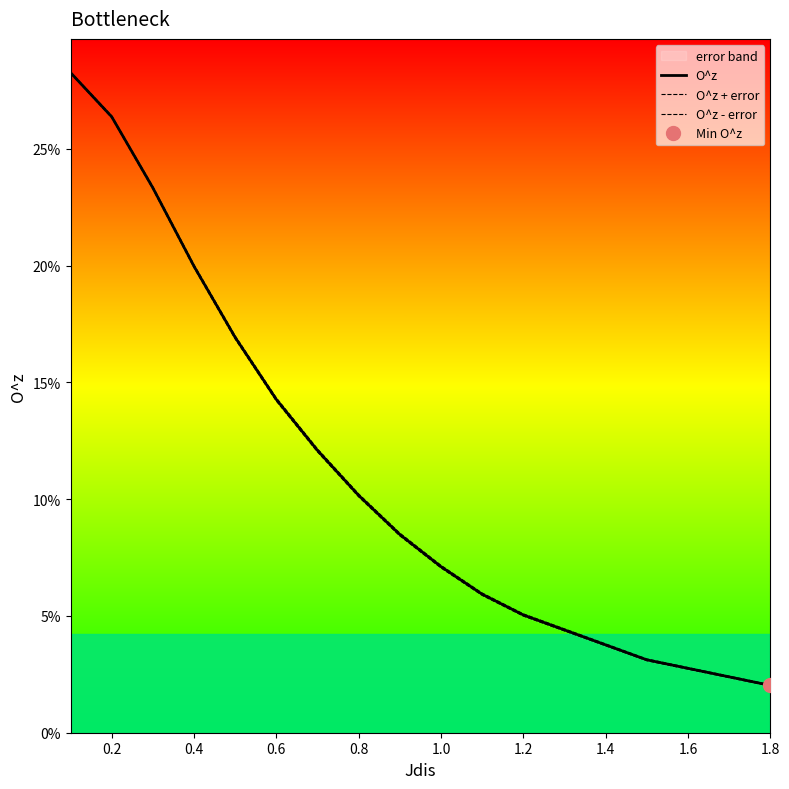

Rank the series at 0.6 from lowest to highest value.

O^z - error, O^z, O^z + error